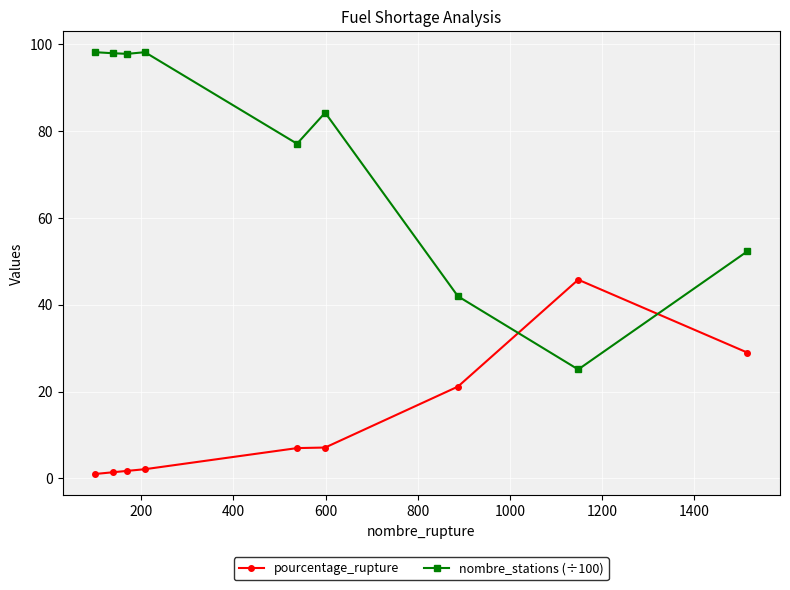

Which series ends up on top after the final intersection of pourcentage_rupture and nombre_stations (÷100)?

nombre_stations (÷100)